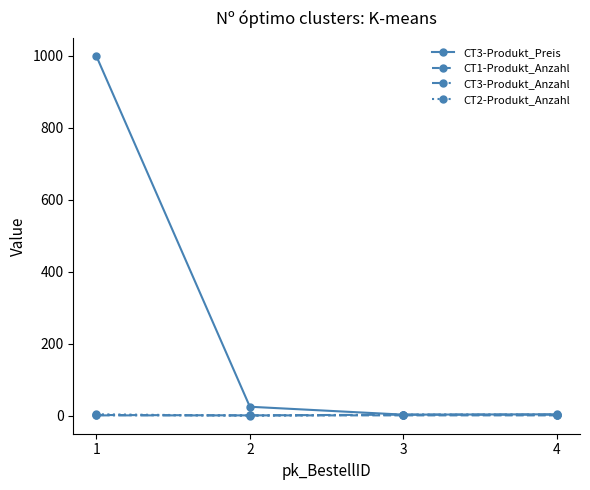

How many lines are shown in the chart?

4